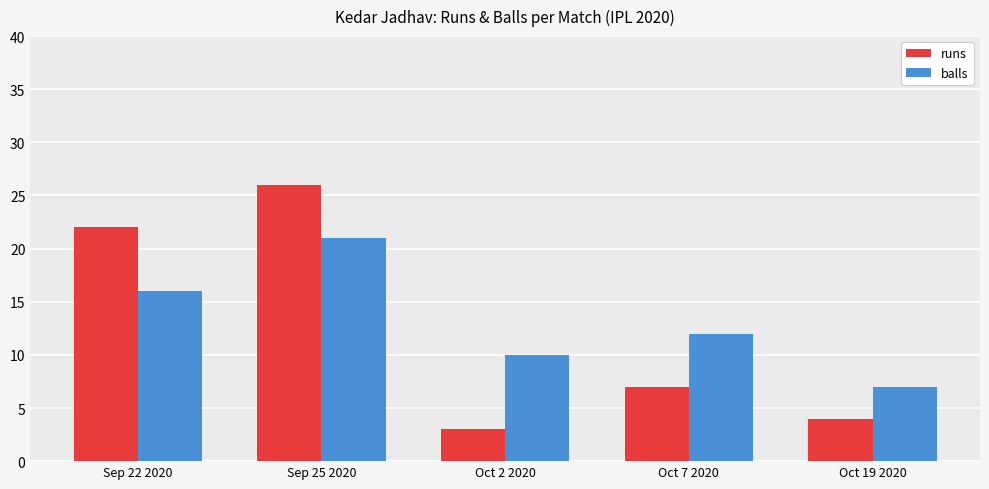

What is the average value of the balls series?

13